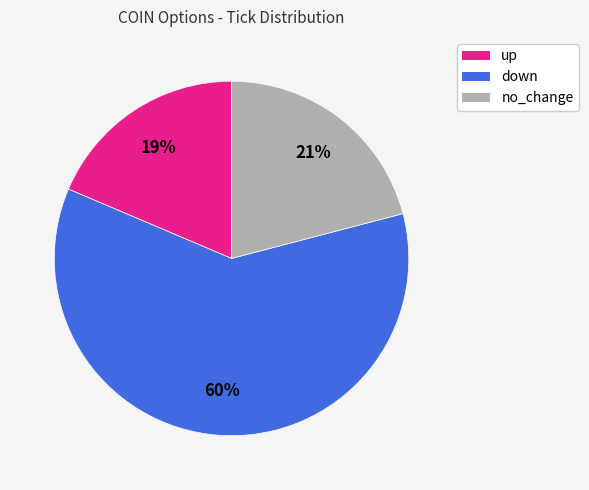

How many segments does this pie chart have?

3